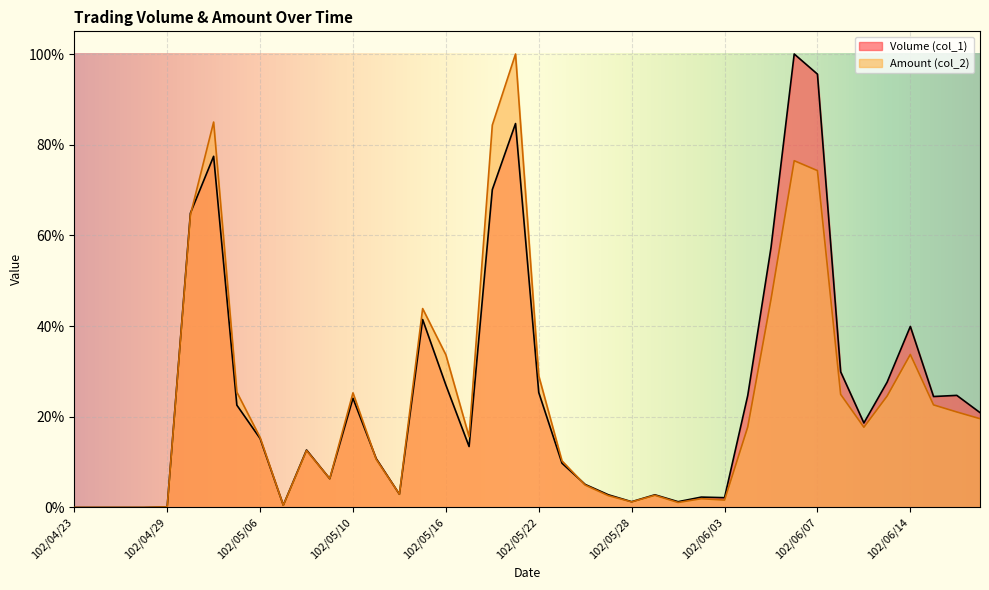

Is the value of Amount (col_2) at 102/04/23 greater than the value of Volume (col_1) at 102/05/28?

No